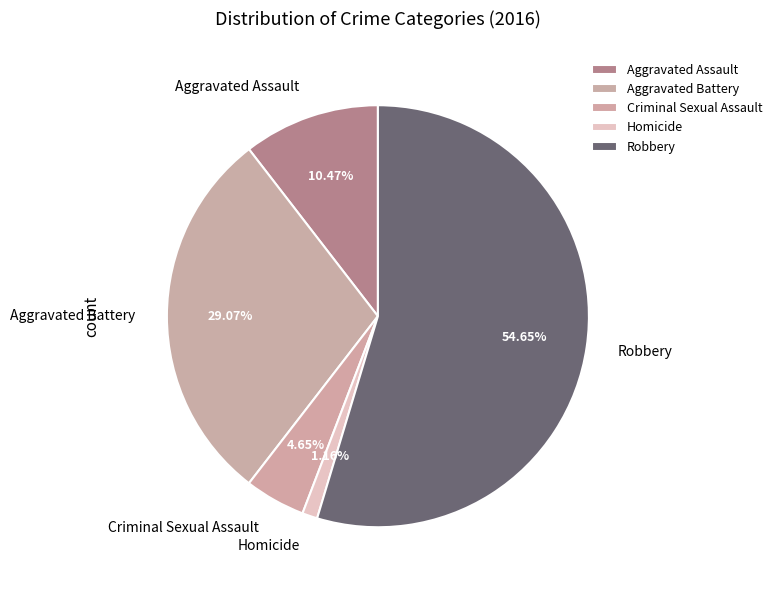

How many slices are in this pie chart?

5